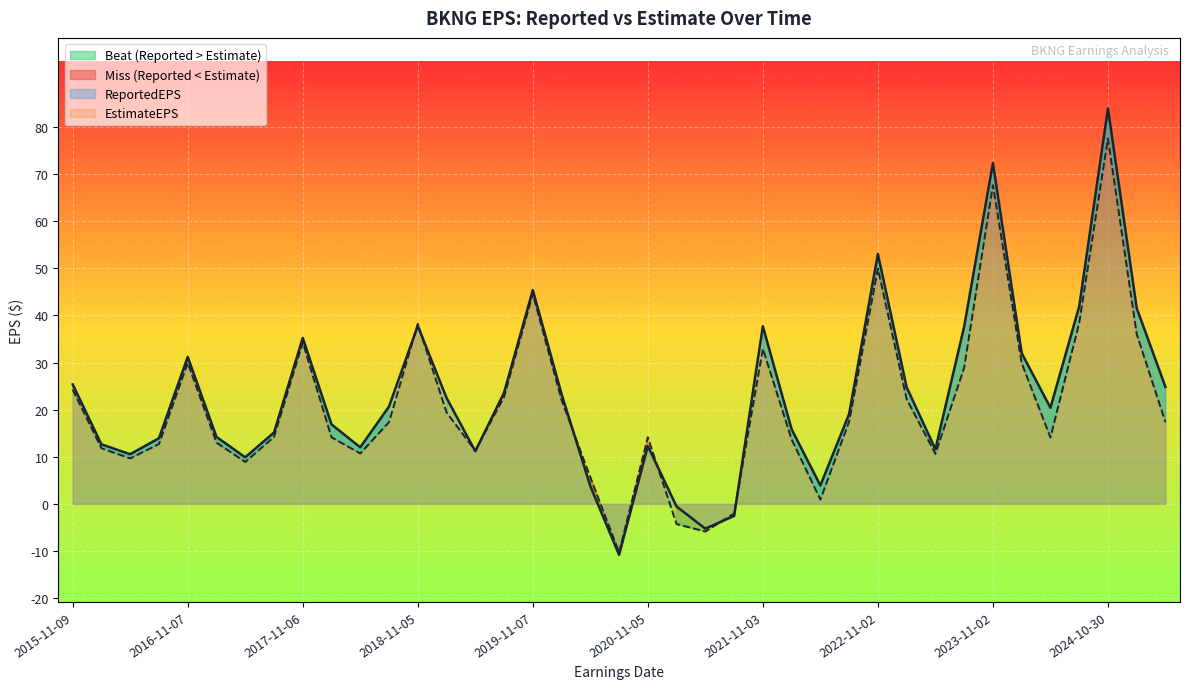

Reading left to right, extract all data points from this chart.

ReportedEPS: 25.4	12.6	10.5	13.9	31.2	14.2	9.9	15.1	35.2	16.9	12.0	20.7	37.8	22.5	11.2	23.6	45.4	23.3	3.8	-10.8	12.3	-0.6	-5.3	-2.5	37.7	15.8	3.9	19.1	53.0	24.7	11.6	37.6	72.3	32.0	20.4	41.9	83.9	41.5	24.8
EstimateEPS: 24.2	11.8	9.7	12.7	29.9	13.0	8.9	14.2	34.2	14.1	10.7	17.3	38.2	19.4	11.3	22.7	44.6	22.0	5.6	-10.3	14.1	-4.3	-5.9	-2.0	32.9	13.7	0.9	17.5	49.9	22.2	10.6	28.9	67.6	29.9	14.1	38.4	77.5	36.0	17.3